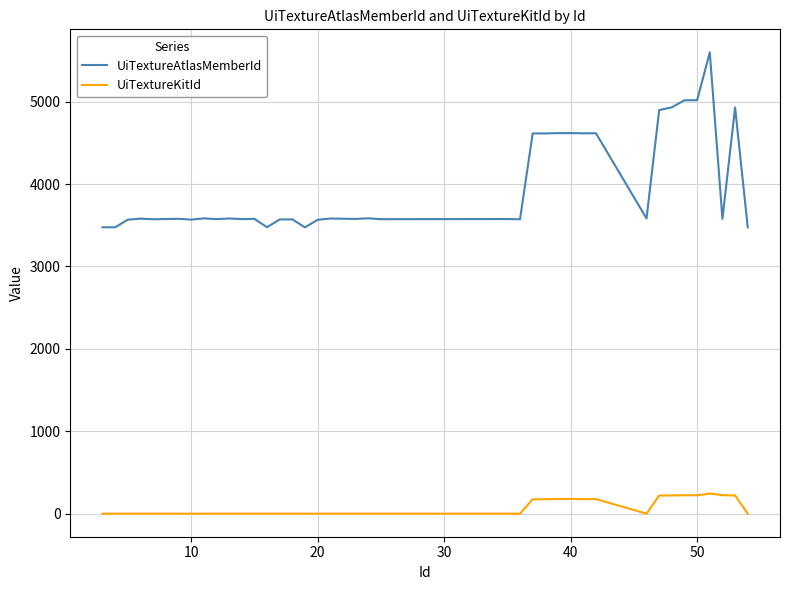

Which series has the largest range (max minus min)?

UiTextureAtlasMemberId